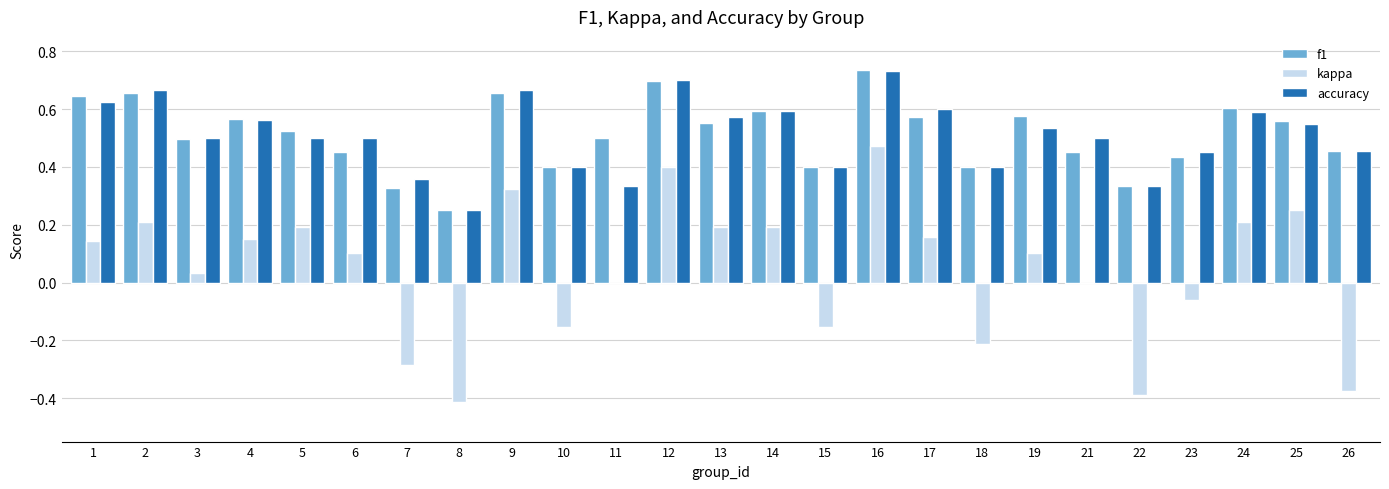

The kappa series shows 0.5 at 16. True or false?

True